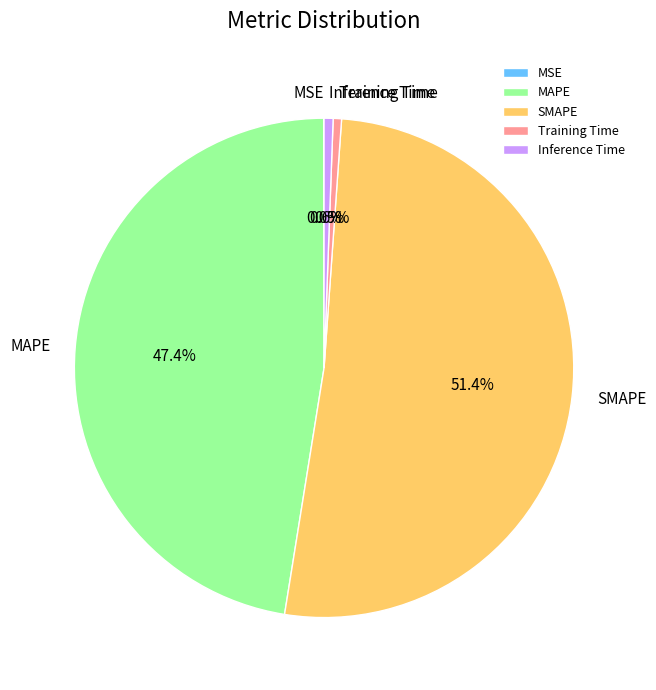

Combined, what portion of the pie is Training Time and Inference Time?

1.1%